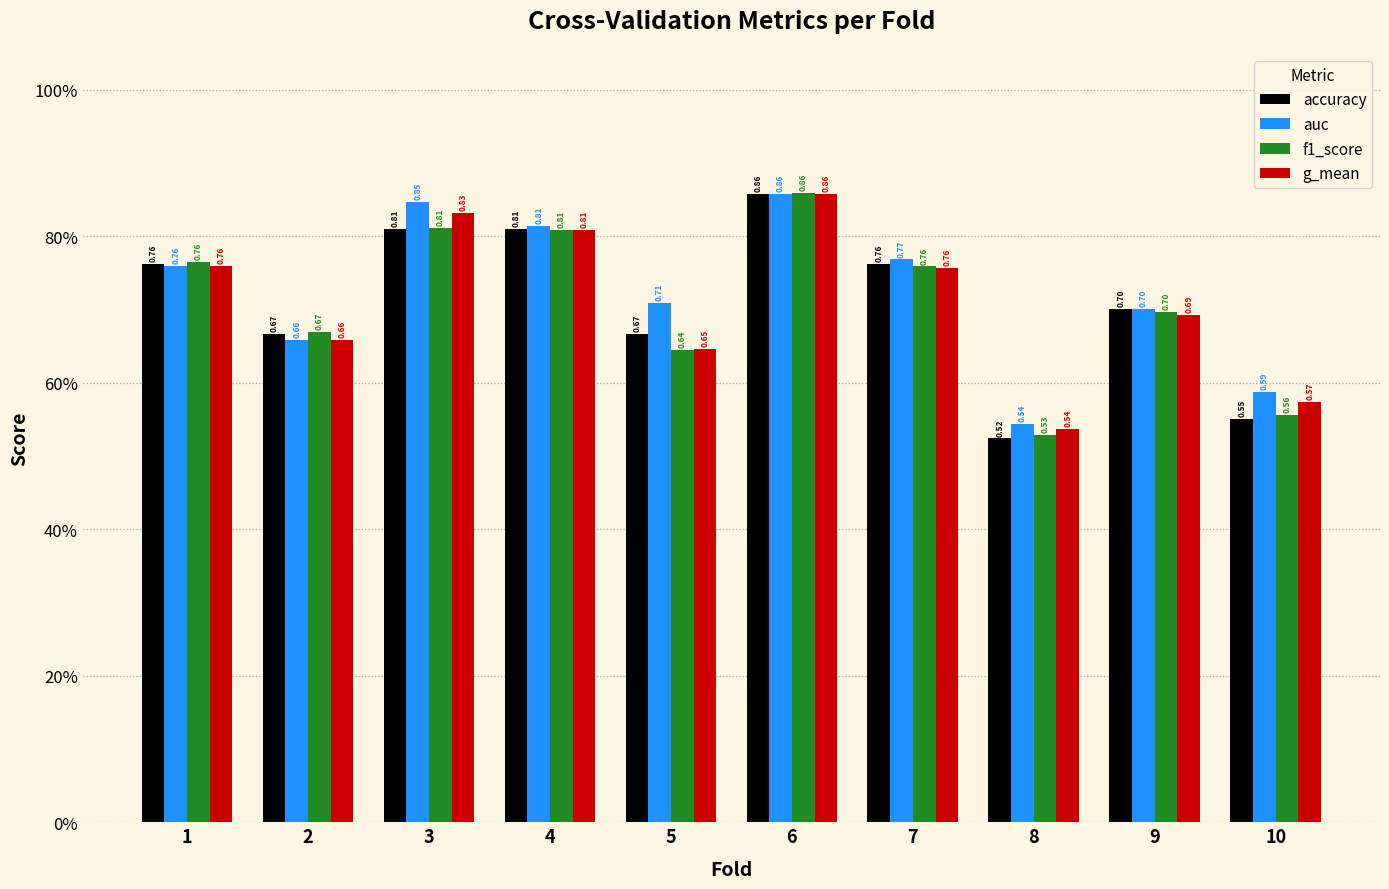

What is the highest value of the g_mean series?

0.9